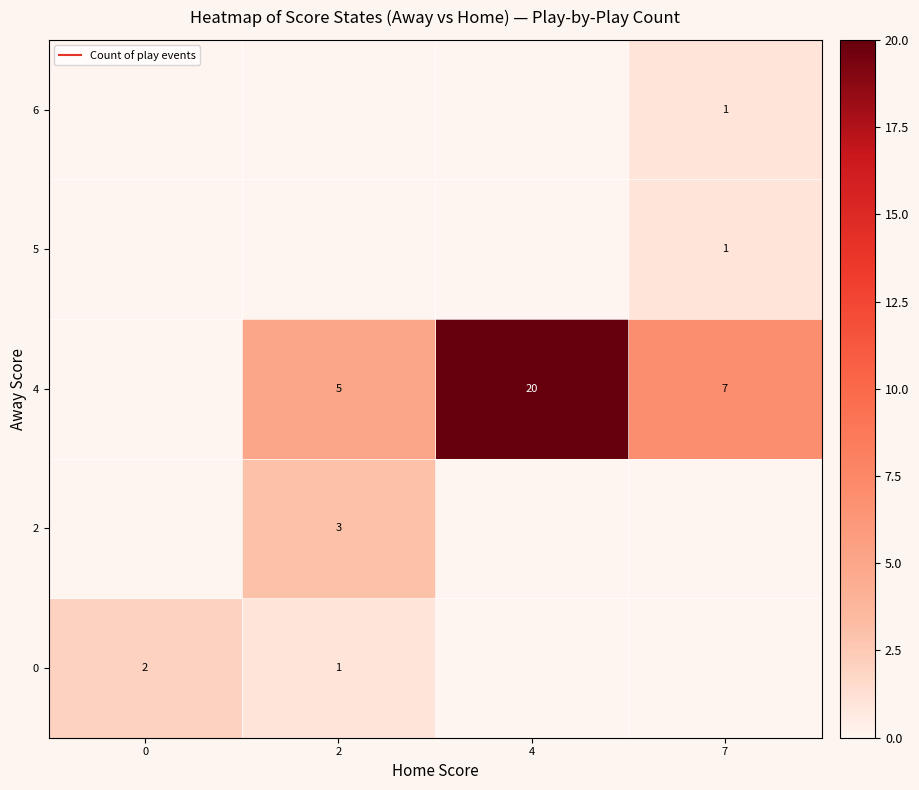

How many values in 0 are above zero?

2